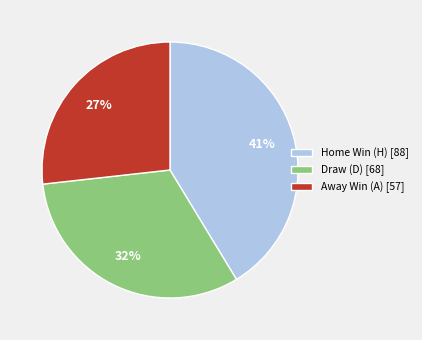

To the nearest percent, what is the average slice percentage?

33%